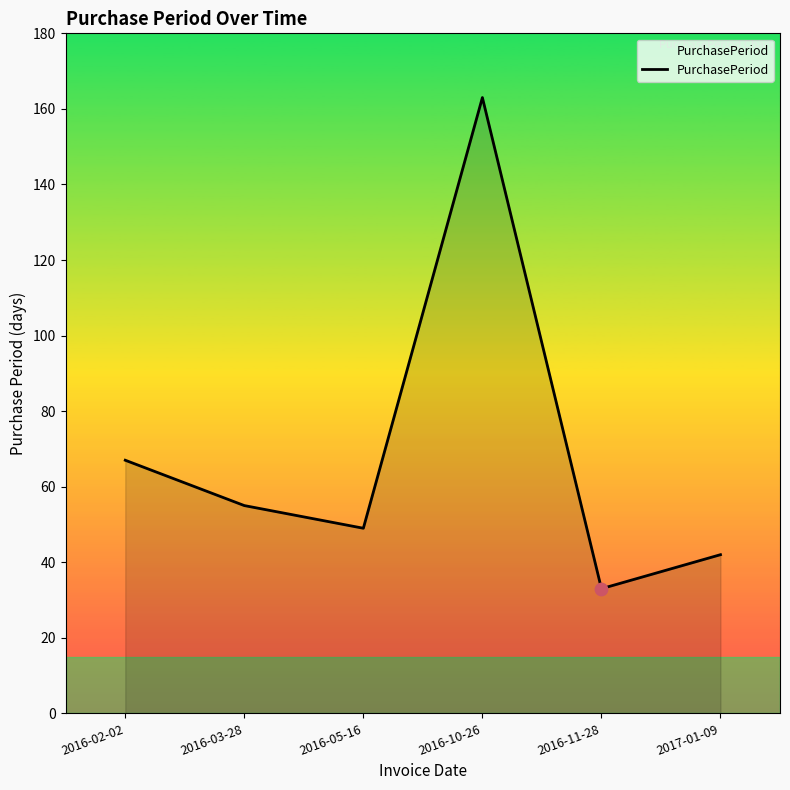

Which has a higher value, 2016-10-26 or 2016-11-28?

2016-10-26